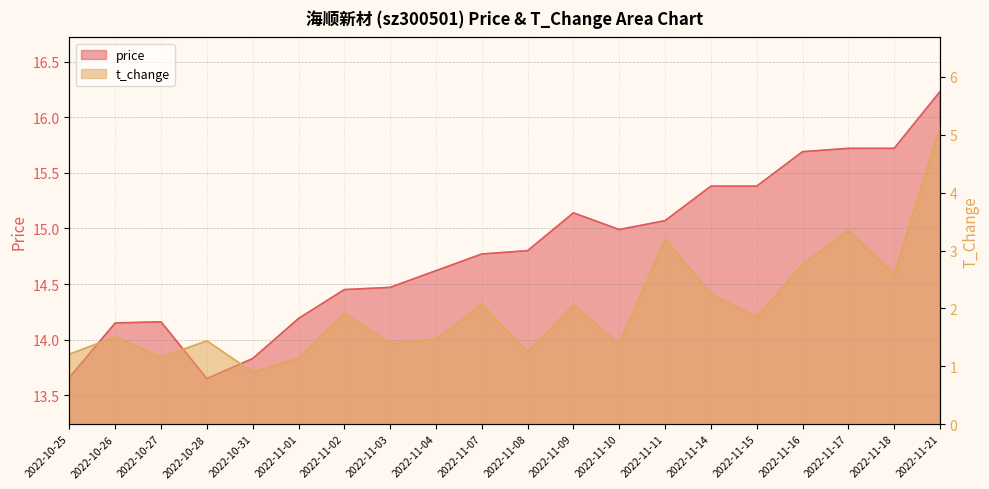

At which category does t_change reach its first local valley?

2022-10-27